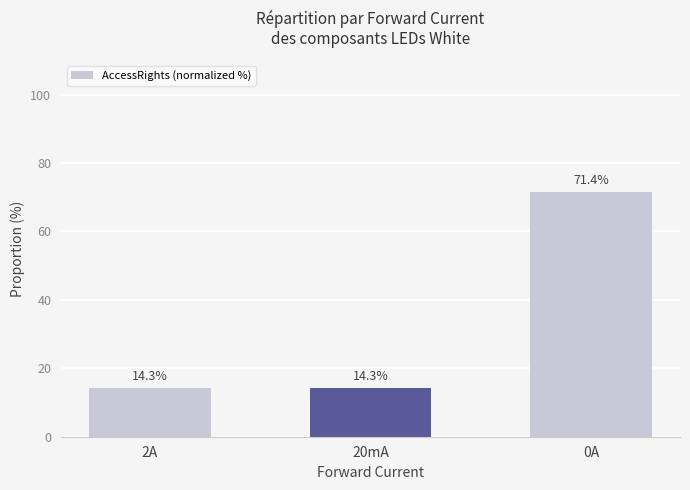

What is the ratio of the value at 20mA to the value at 2A?

1.0